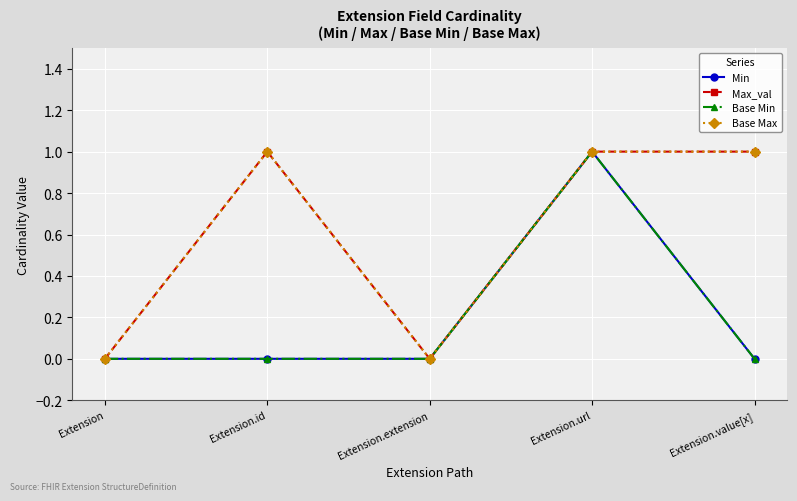

Between Extension.value[x] and Extension.extension, which is larger?

Extension.value[x]